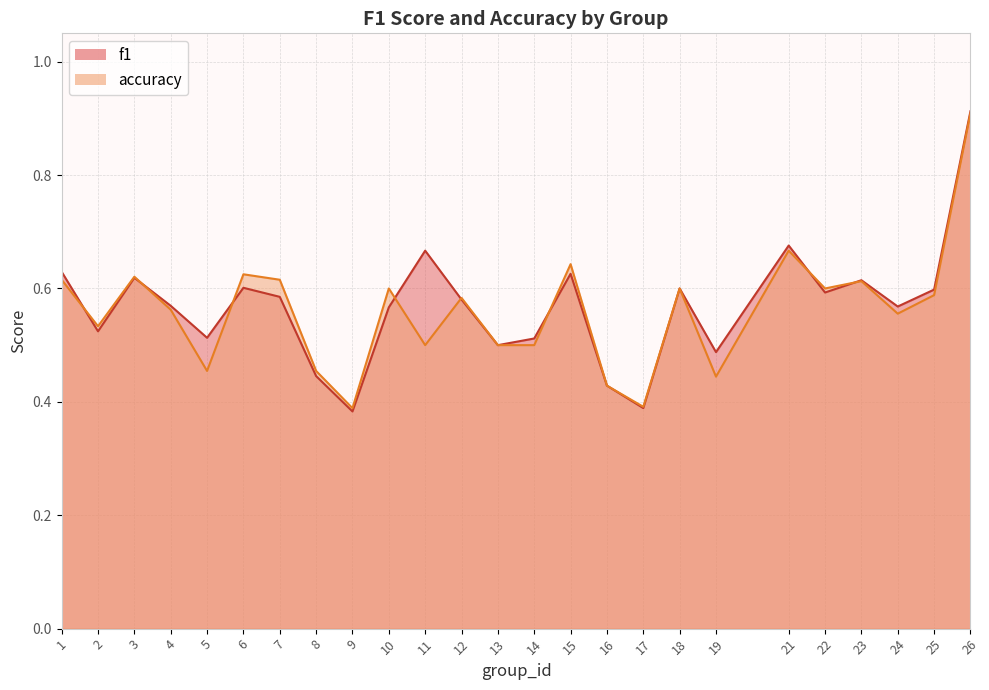

At which category does the chart reach its minimum across all series?

9